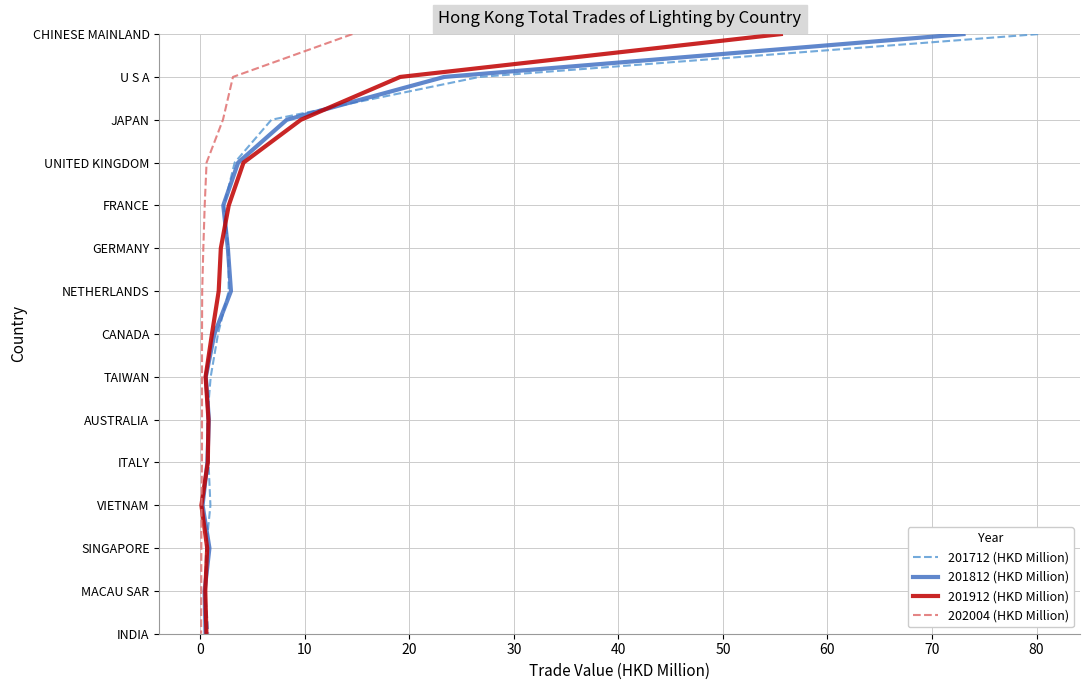

Which series has the largest total across all categories?

201712 (HKD Million)